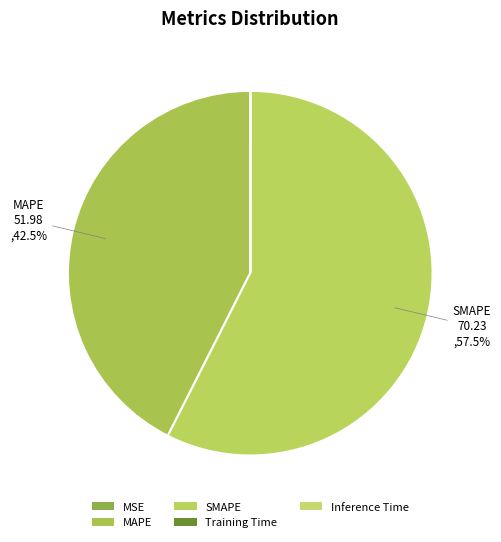

Which category has the smallest portion of the pie?

MSE